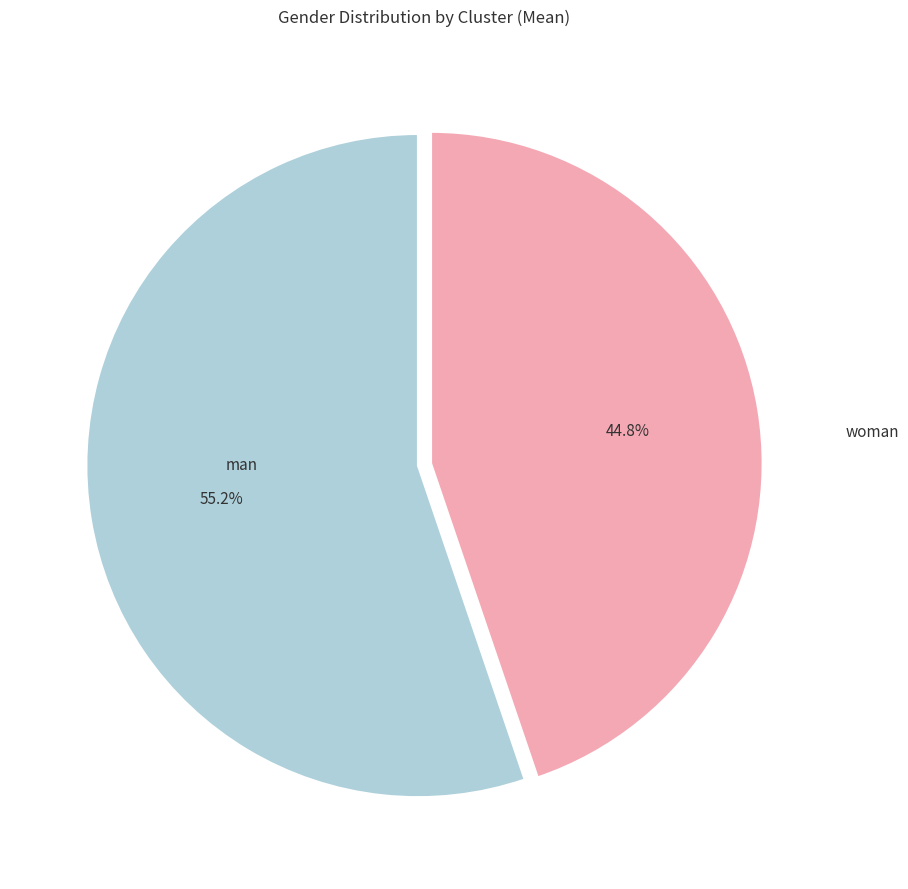

What is the largest slice in the pie chart?

man